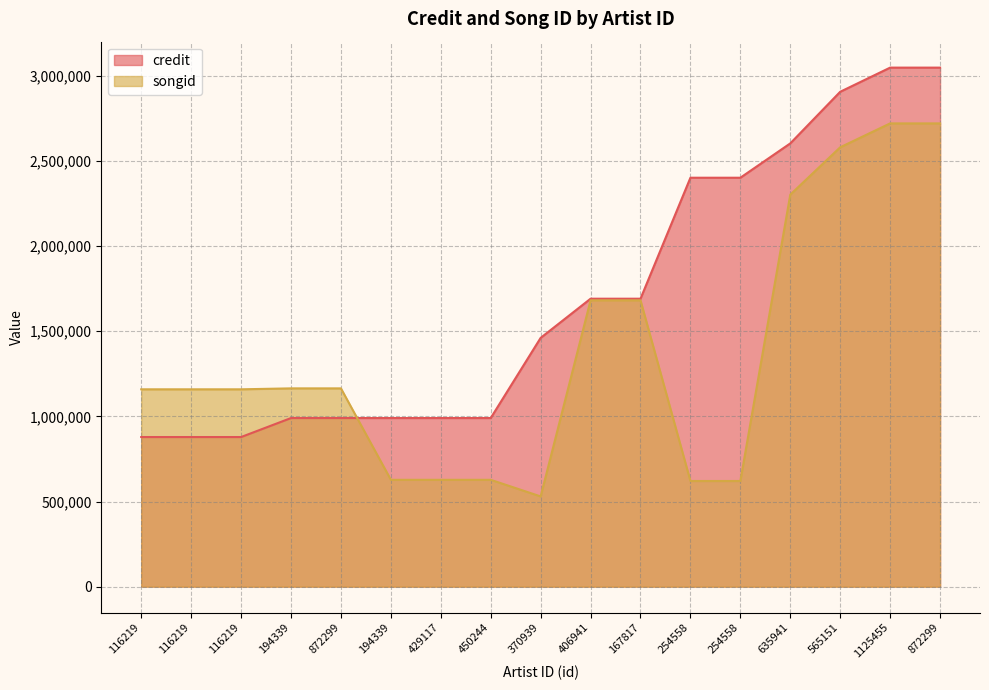

What is the difference between the maximum and second lowest values in the credit series?

2170037